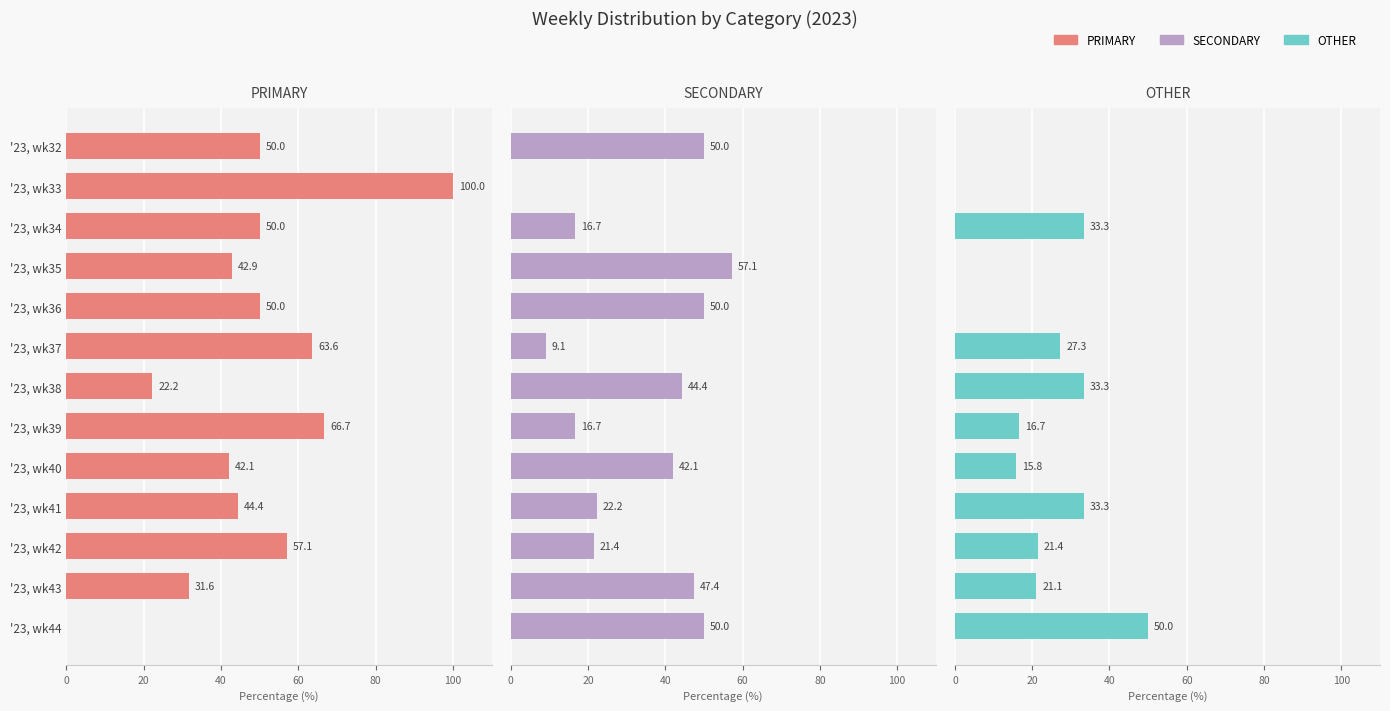

How many data points in PRIMARY are less than 50?

6